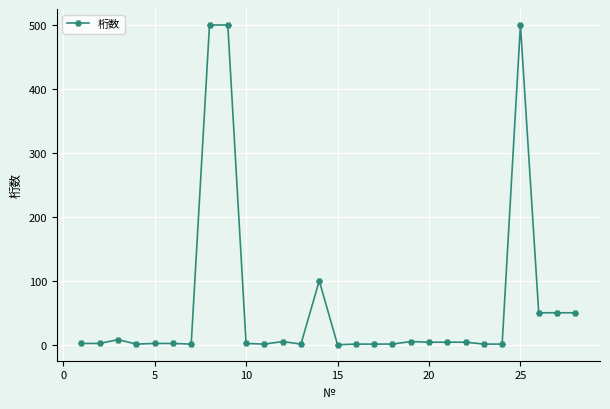

What is the value of the 27th point from the left?

50